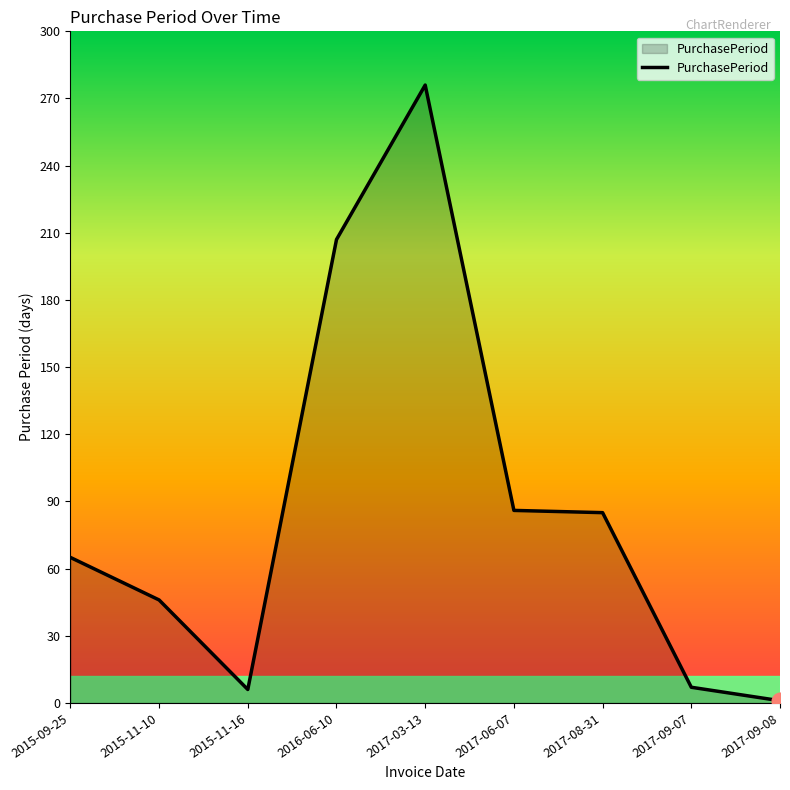

Which category has the highest value across all series?

2017-03-13